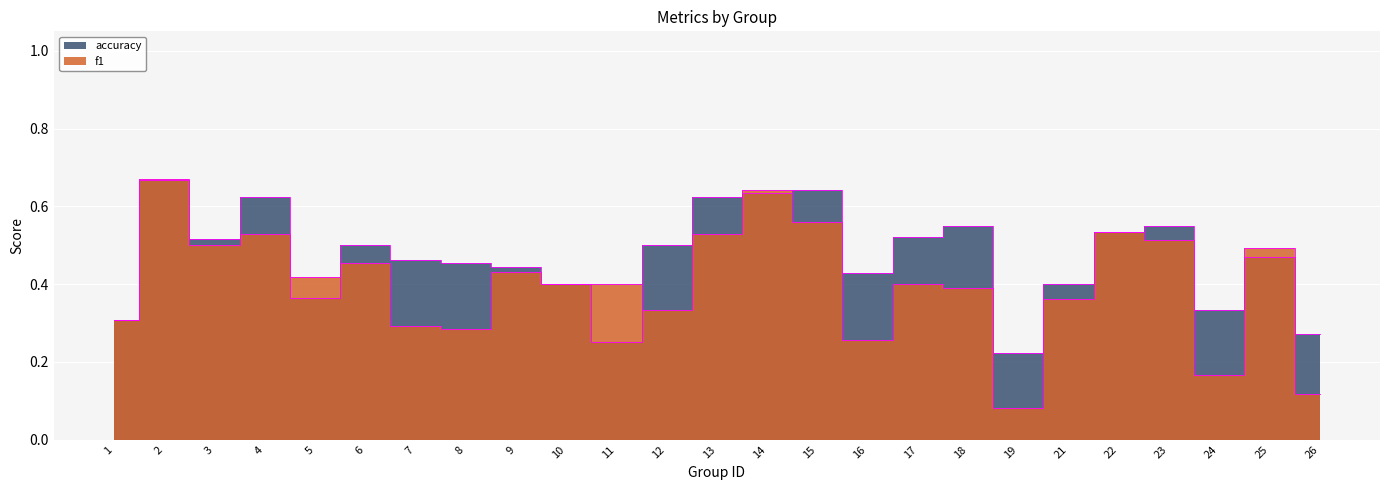

Read the f1 value at 25.

0.5